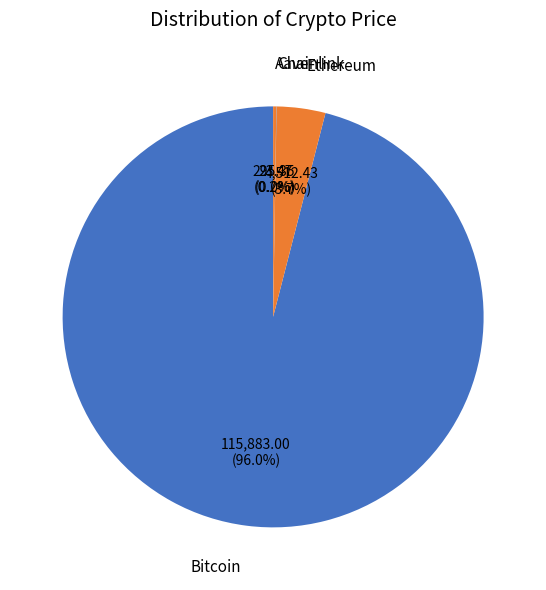

What is the largest slice in the pie chart?

Bitcoin